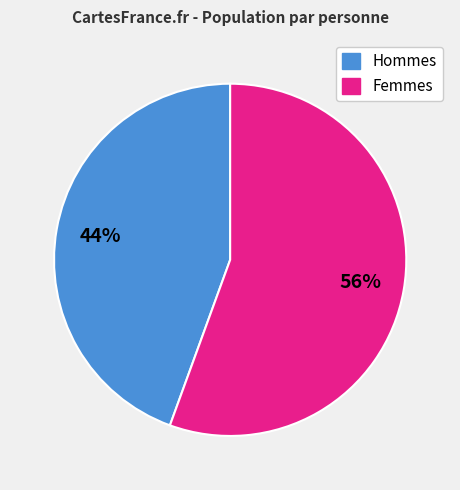

Is there a majority slice in this chart?

Yes